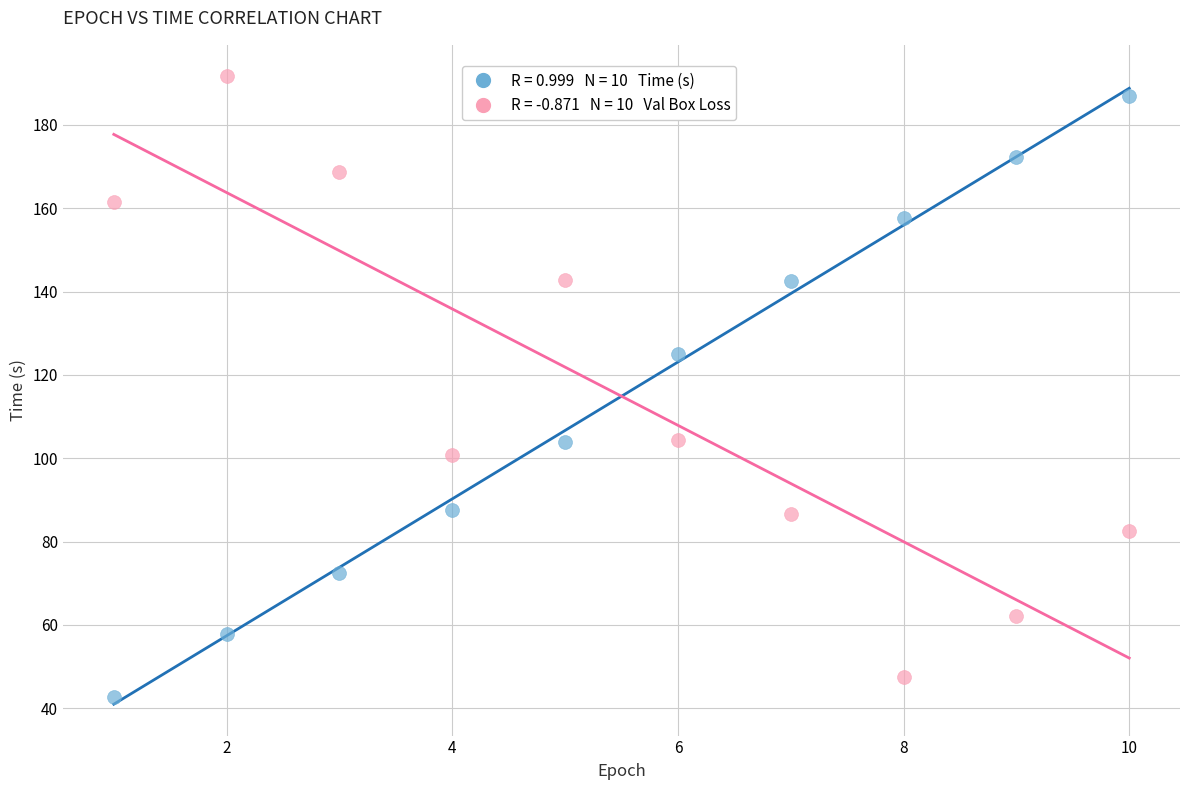

Across all series, what Y value is closest to 117?

124.9